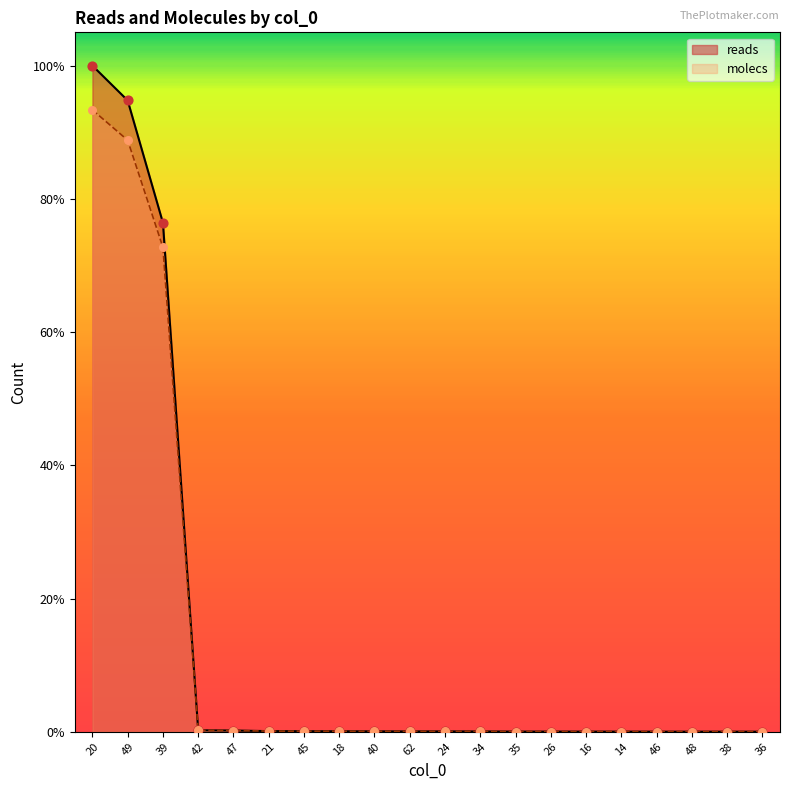

Which series contains the lowest Y value?

reads